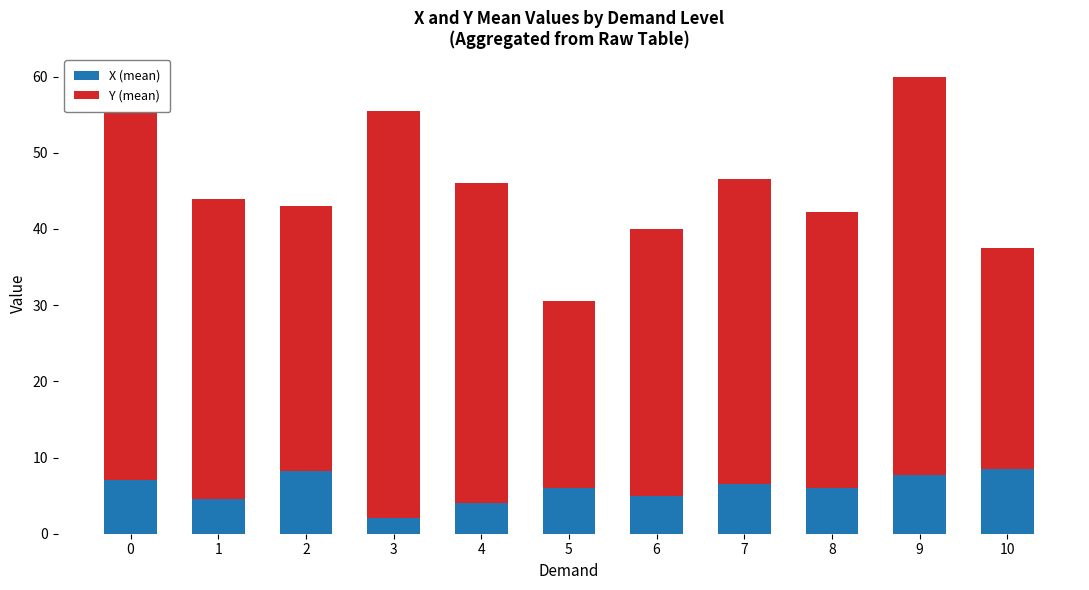

What is the highest value of the X (mean) series?

8.5